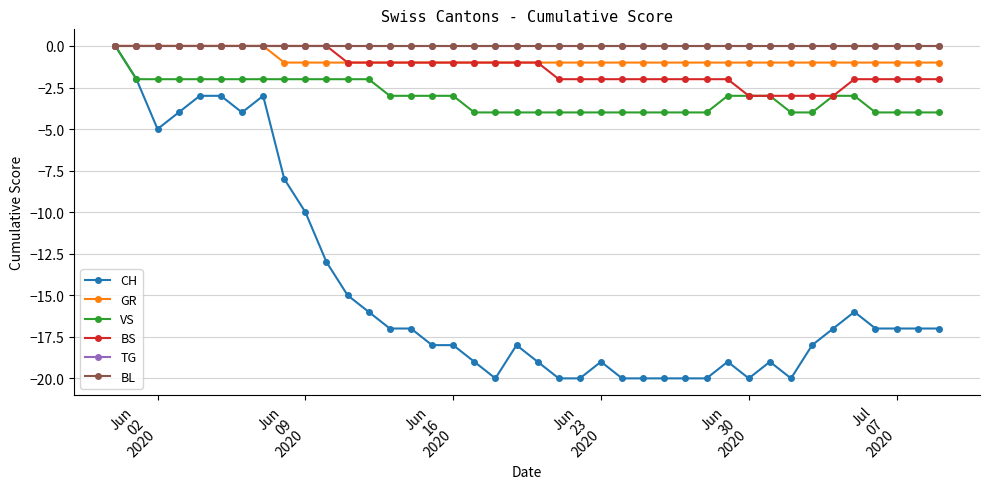

Is this an area chart (filled region under the line)?

No